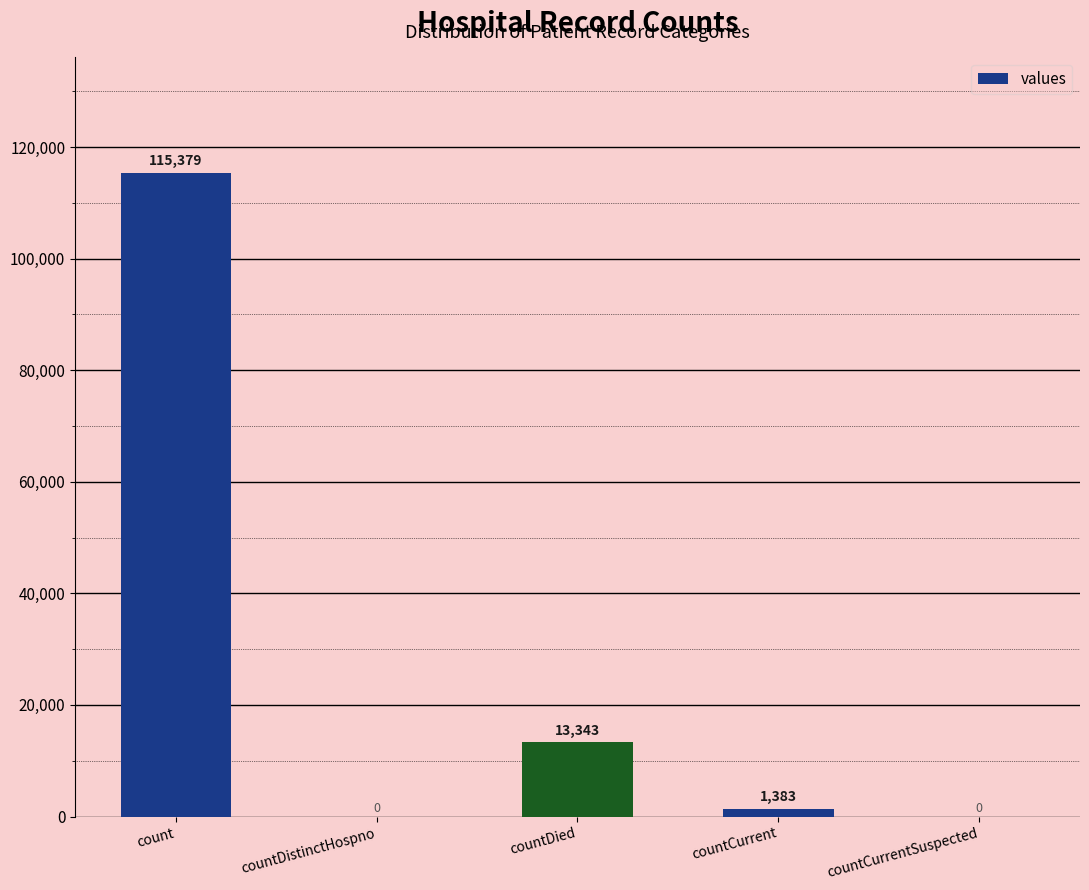

At which label is the value closest to 57689?

countDied